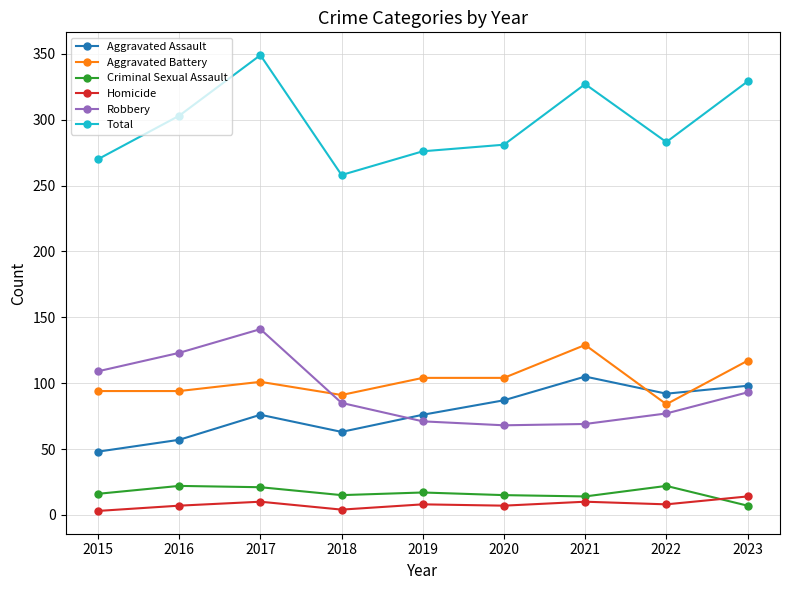

True or false: Robbery and Criminal Sexual Assault cross at least once.

False